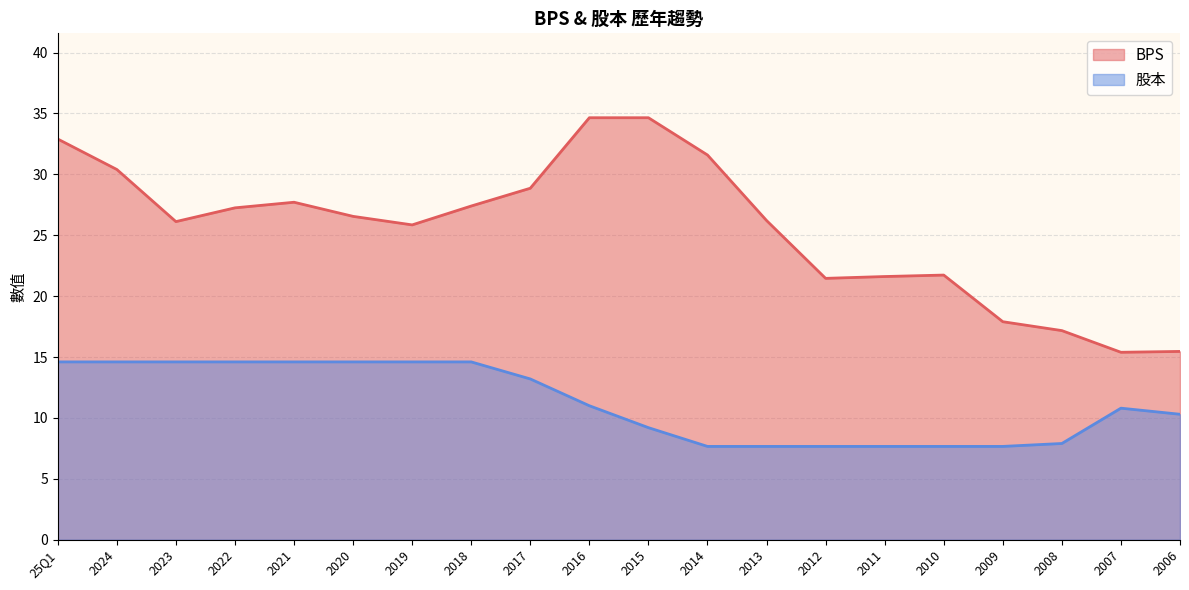

What is the average value of the BPS series?

25.5